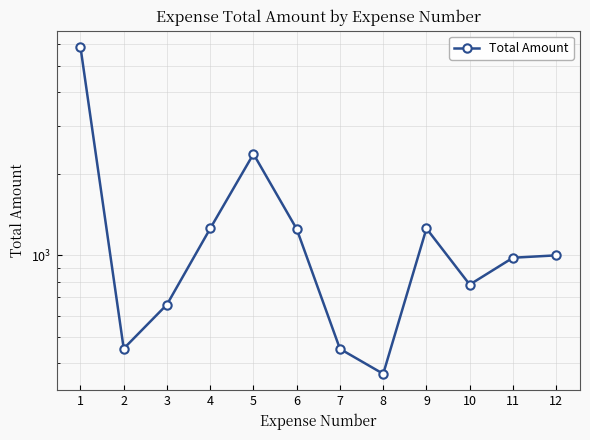

At which category does the data reach its first local peak?

5